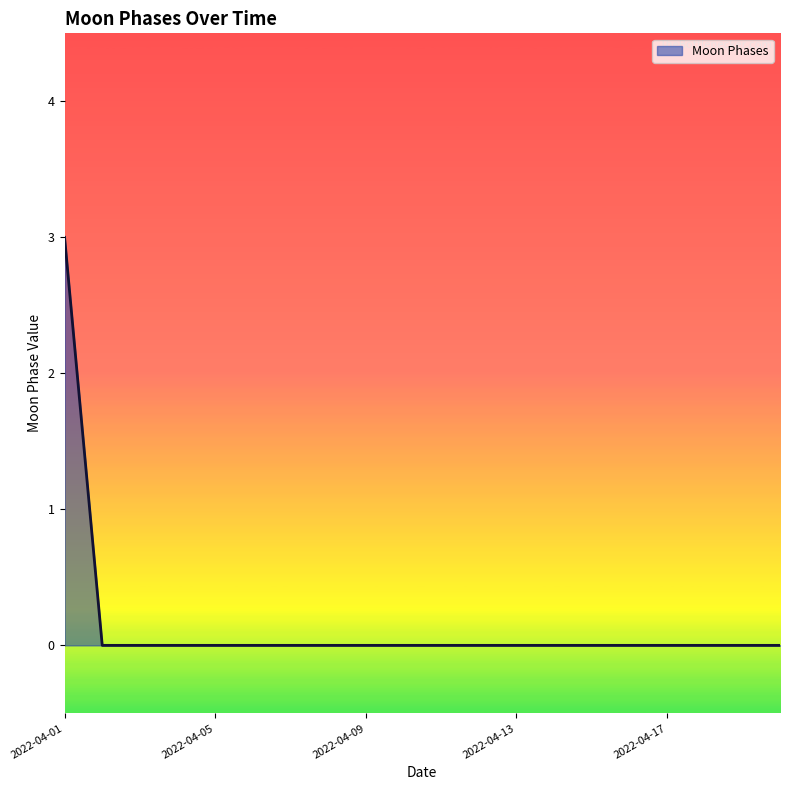

What is the difference between the maximum and minimum values?

3